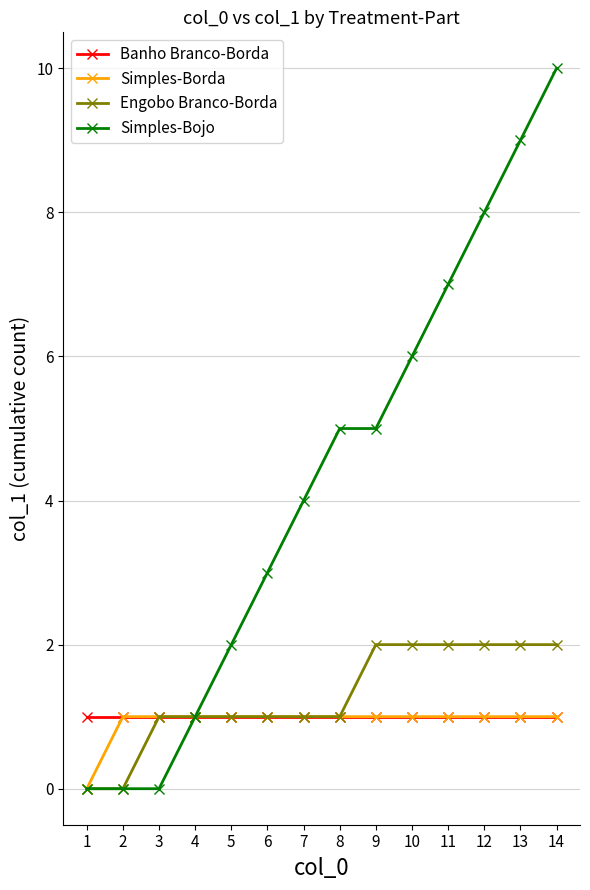

Is the value of Banho Branco-Borda at 7 greater than the value of Simples-Bojo at 8?

No